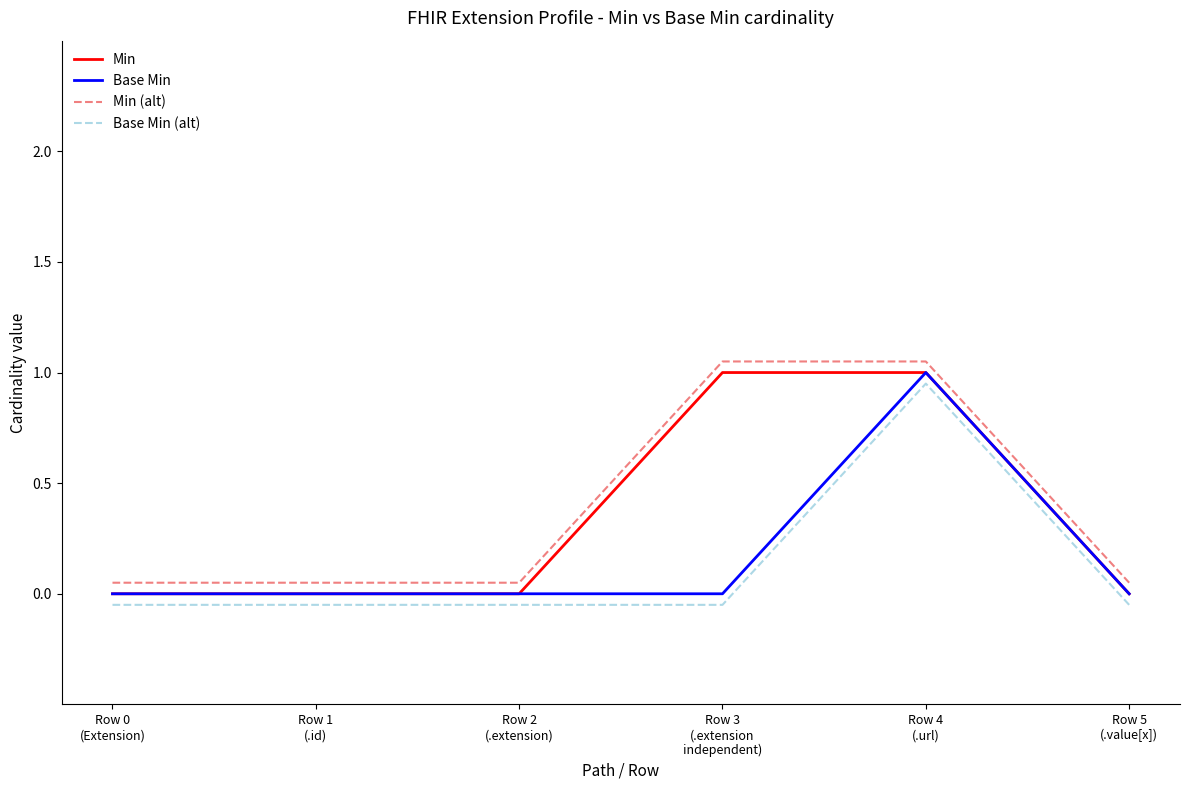

True or false: Min and Min (alt) intersect in this chart.

False